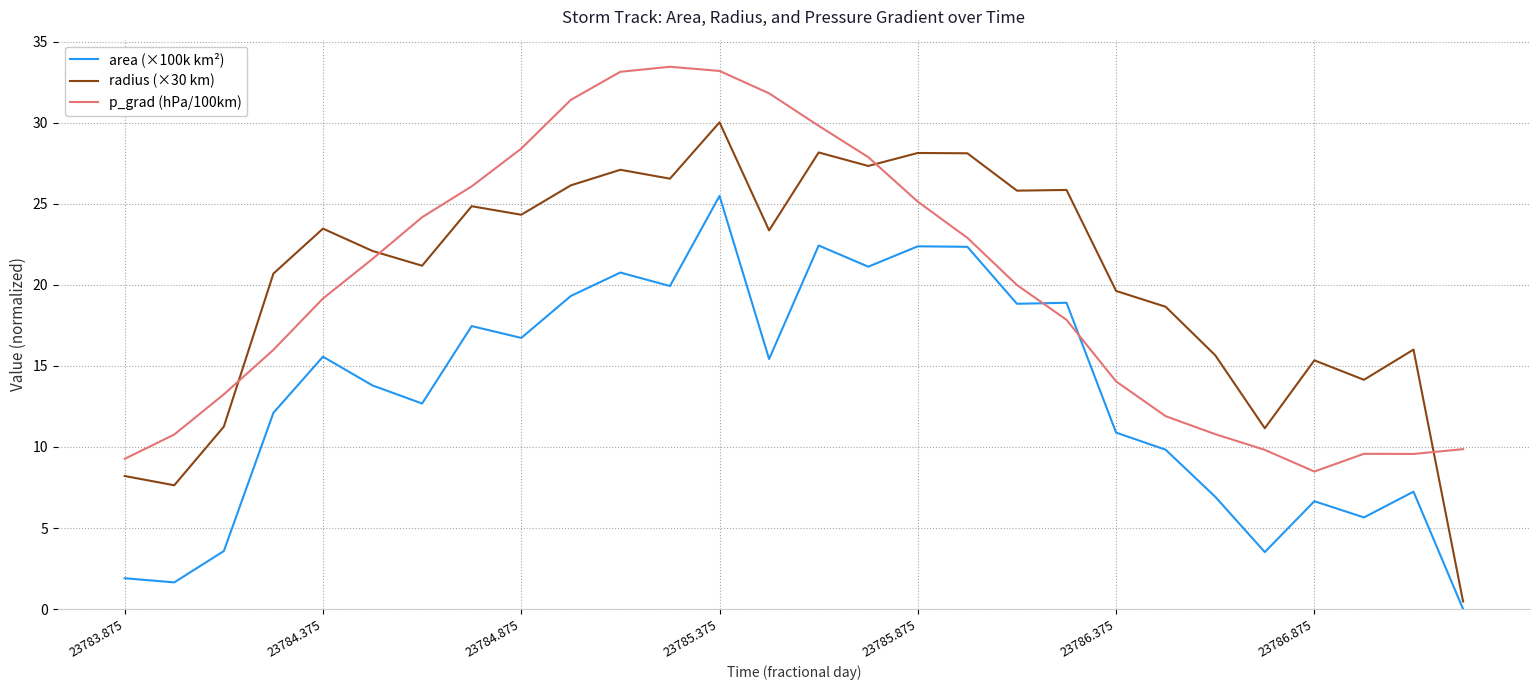

What is the difference between the maximum and minimum values in the area (×100k km²) series?

25.5